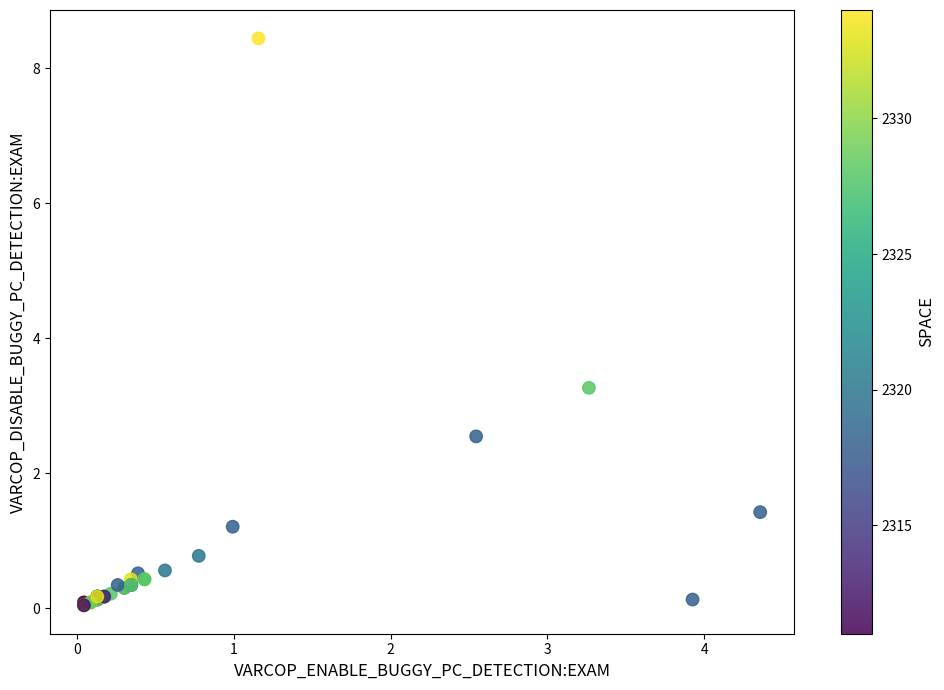

What Y value in the scatter plot is closest to 4?

3.3